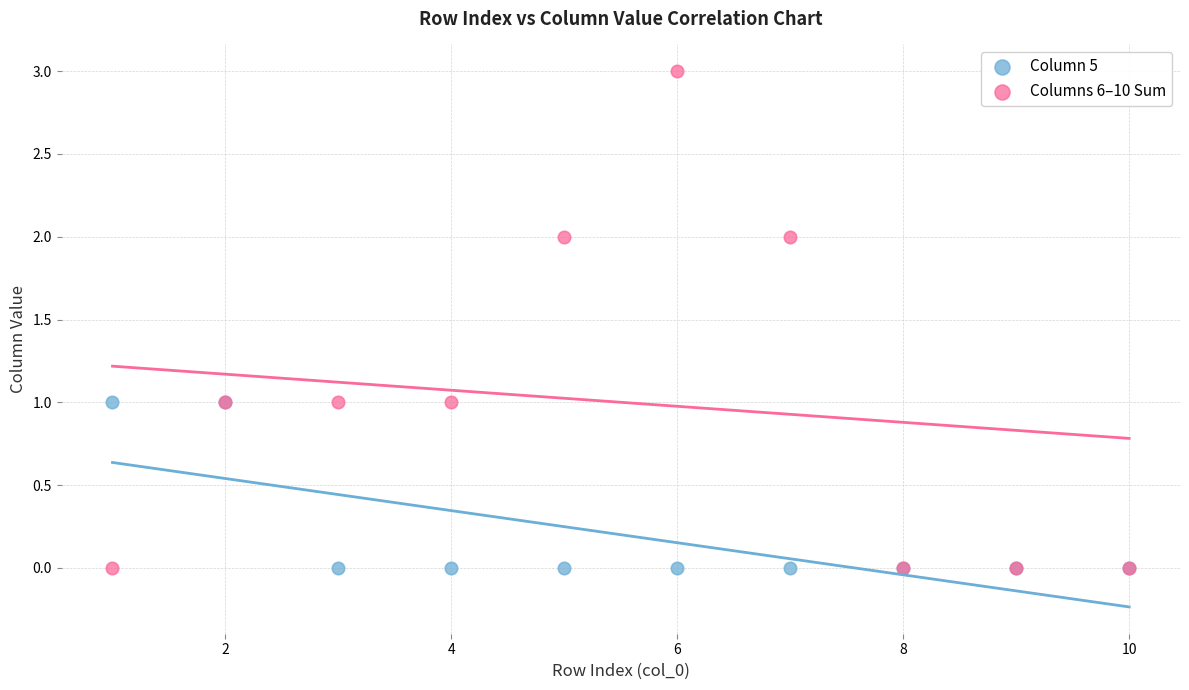

Which series has the largest Y range (max minus min)?

Columns 6–10 Sum